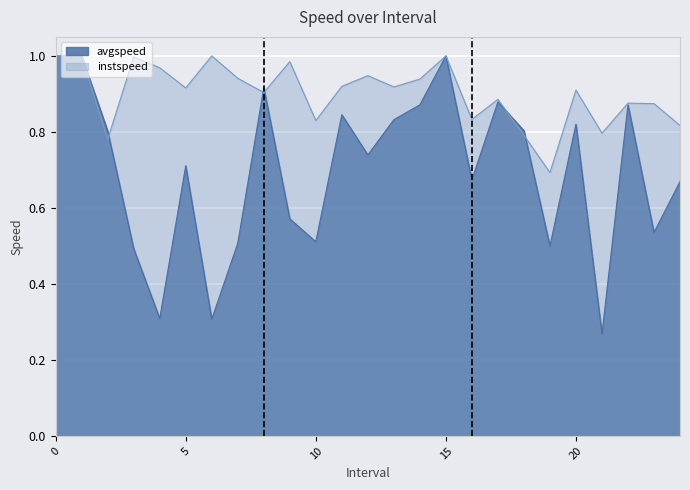

At how many categories does at least one series exceed 0?

25